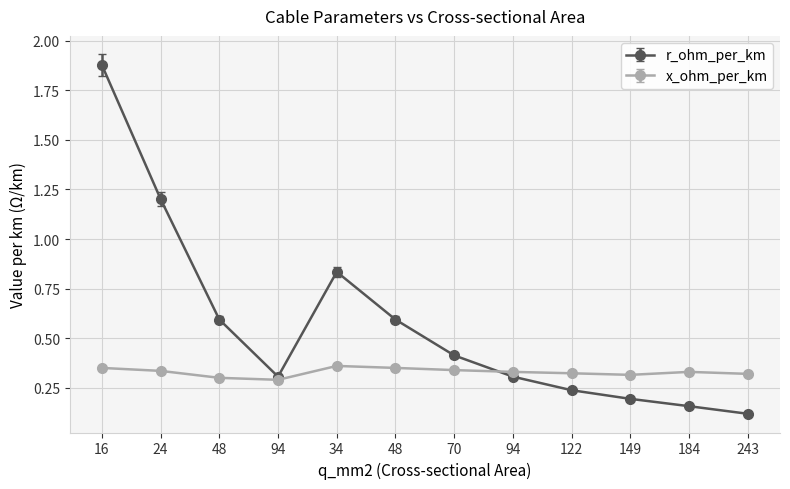

Where is r_ohm_per_km nearest to the value 0?

243